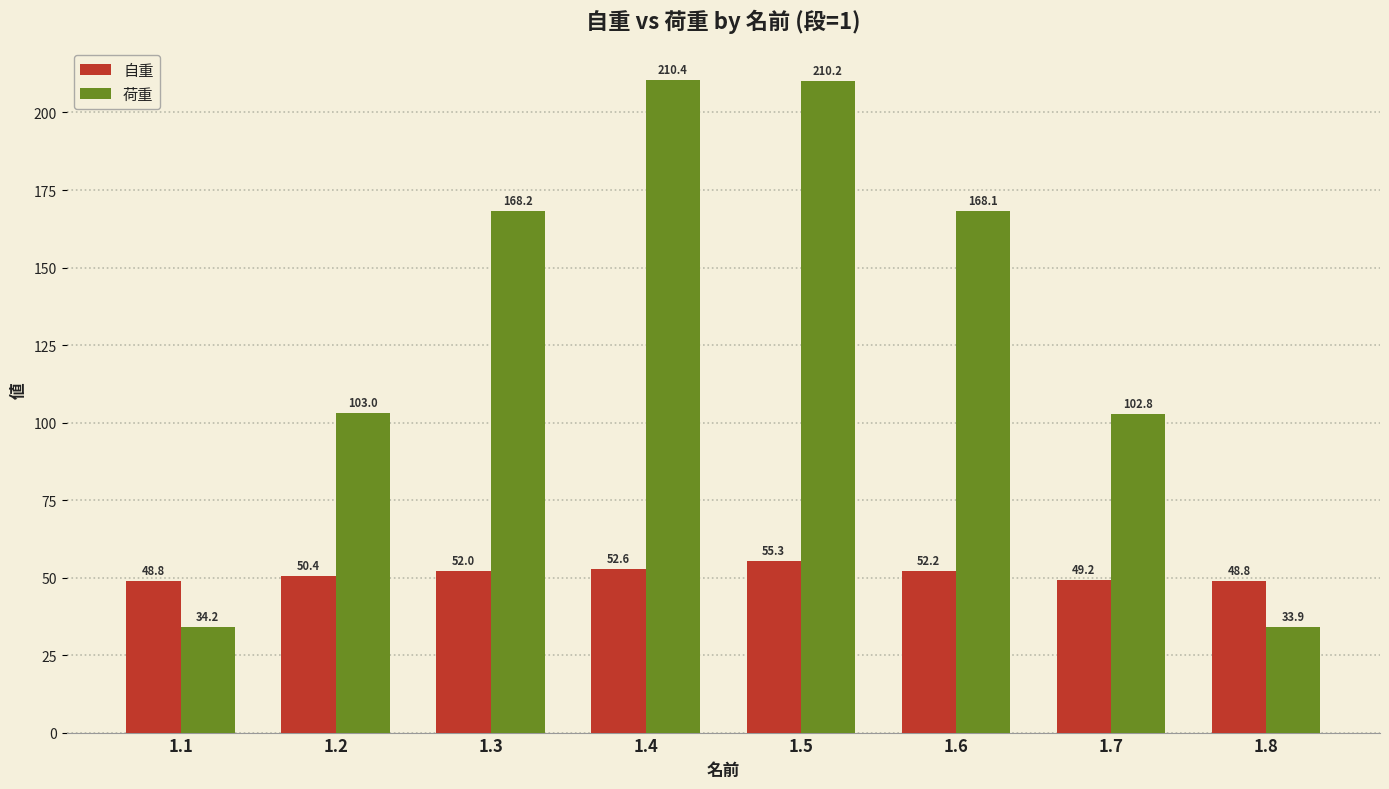

At which category is the sum across all series the highest?

1.5